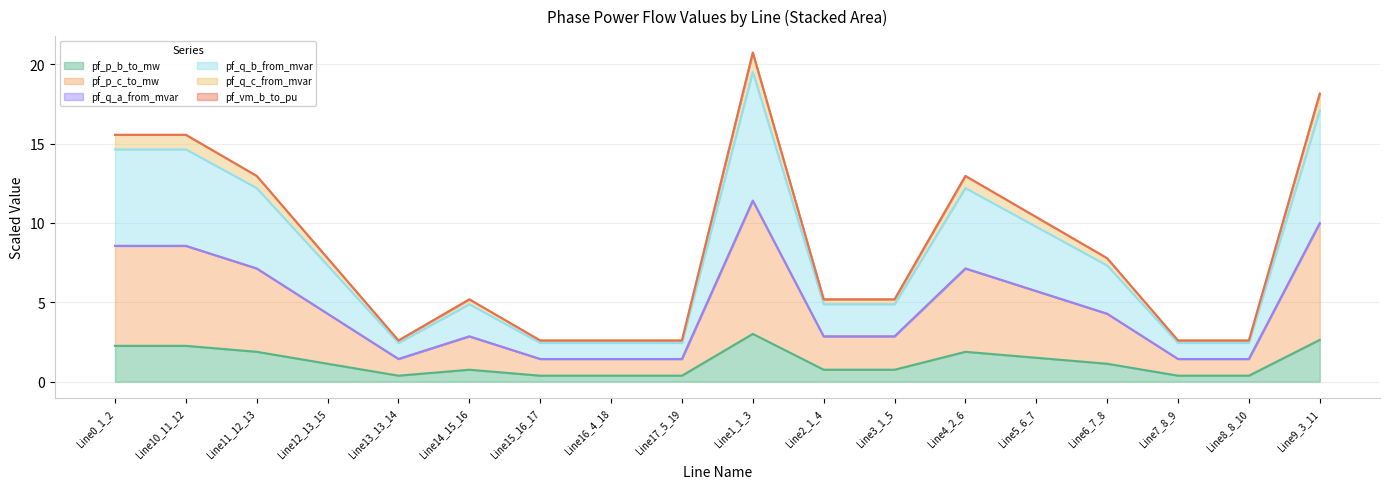

True or false: pf_q_b_from_mvar and pf_p_b_to_mw cross at least once.

False